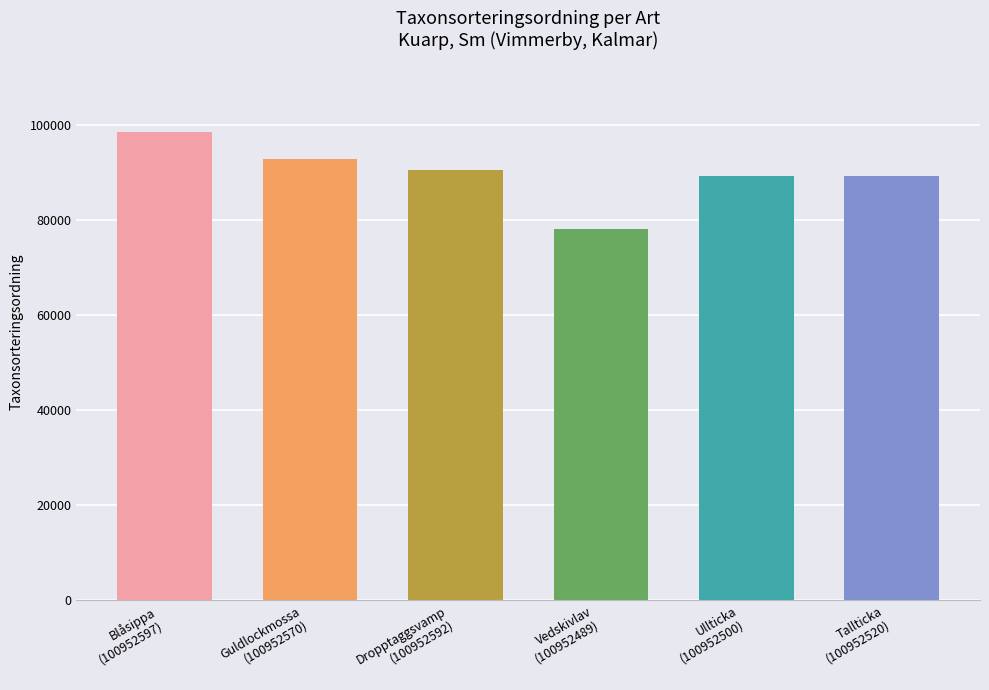

The chart shows a value of 89412 at Tallticka
(100952520). True or false?

True